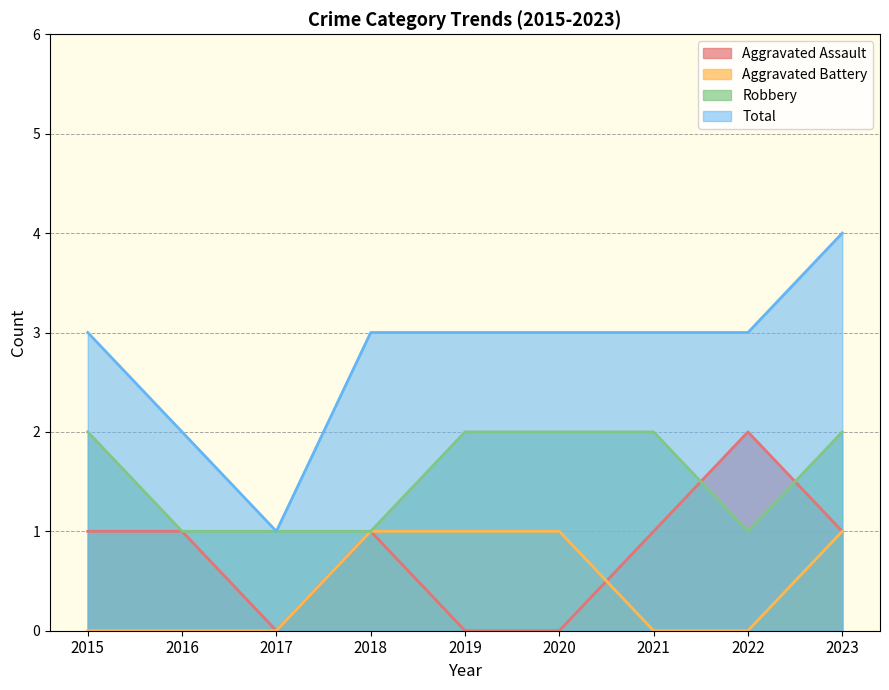

List the series in order of their peak value, highest first.

Total, Aggravated Assault, Robbery, Aggravated Battery